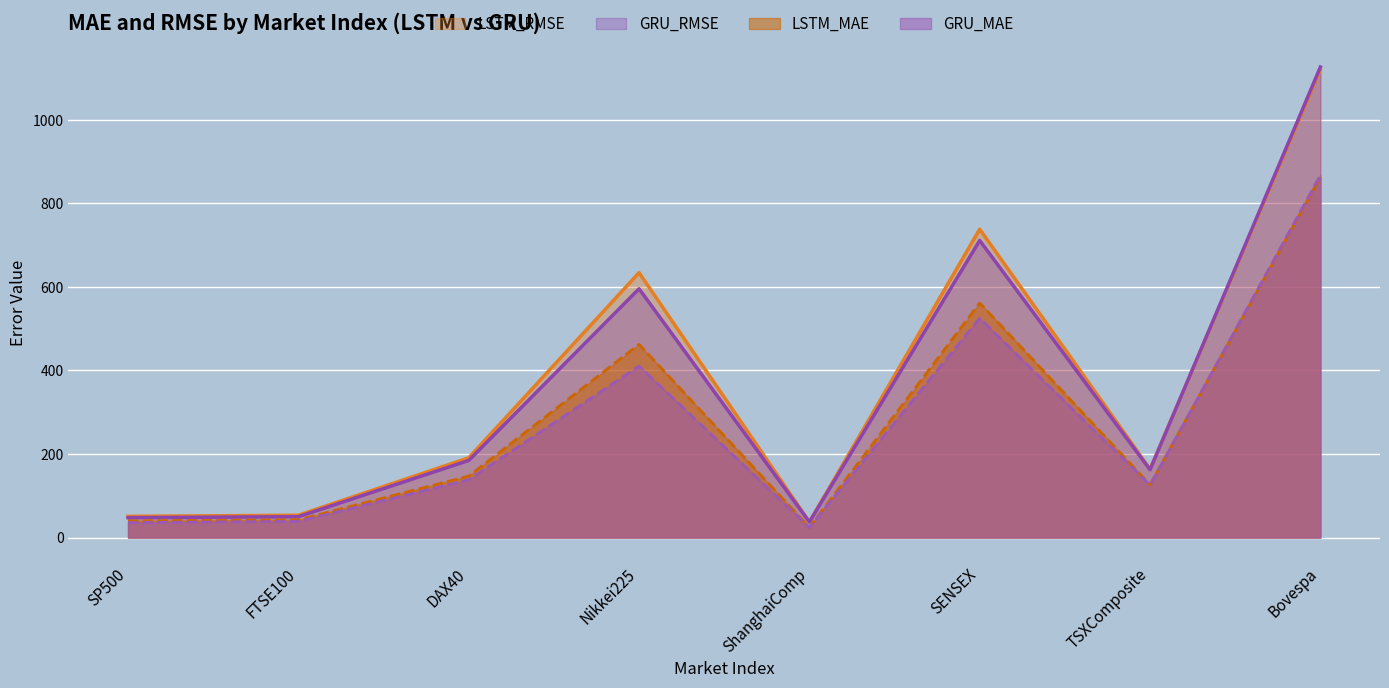

The value of GRU_MAE at FTSE100 is 15.4. True or false?

False